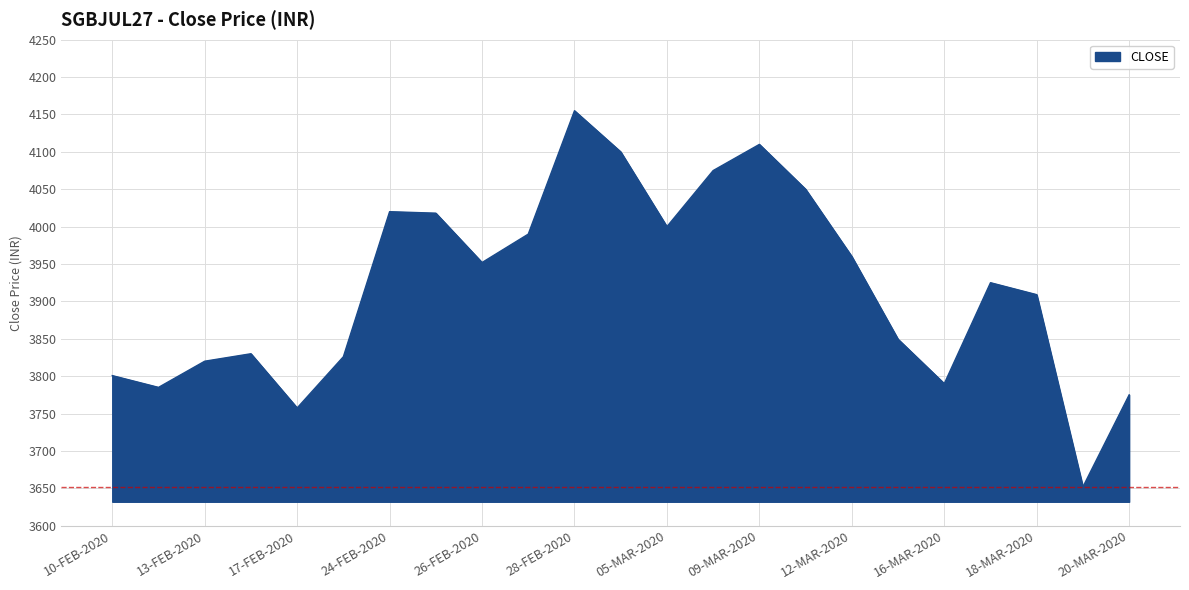

What is the smallest value displayed?

3652.0